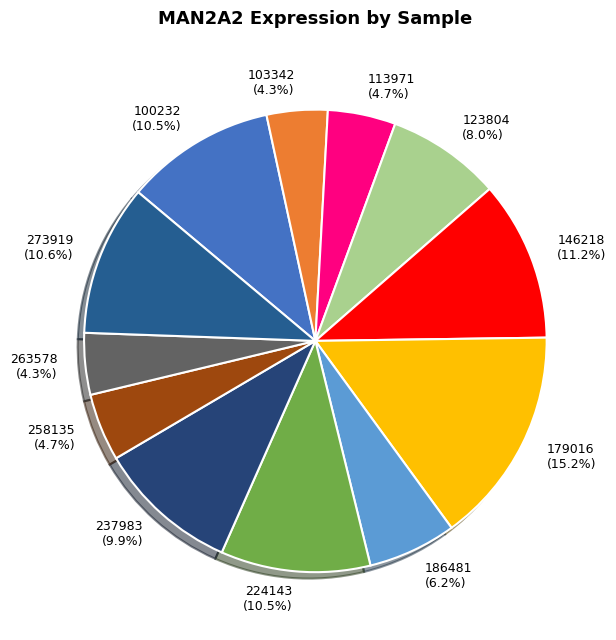

What portion of the pie excludes 100232?

89.5%